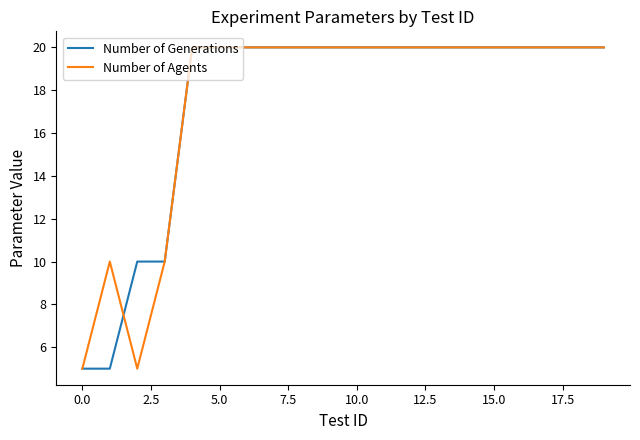

What is the highest value of the Number of Generations series?

20